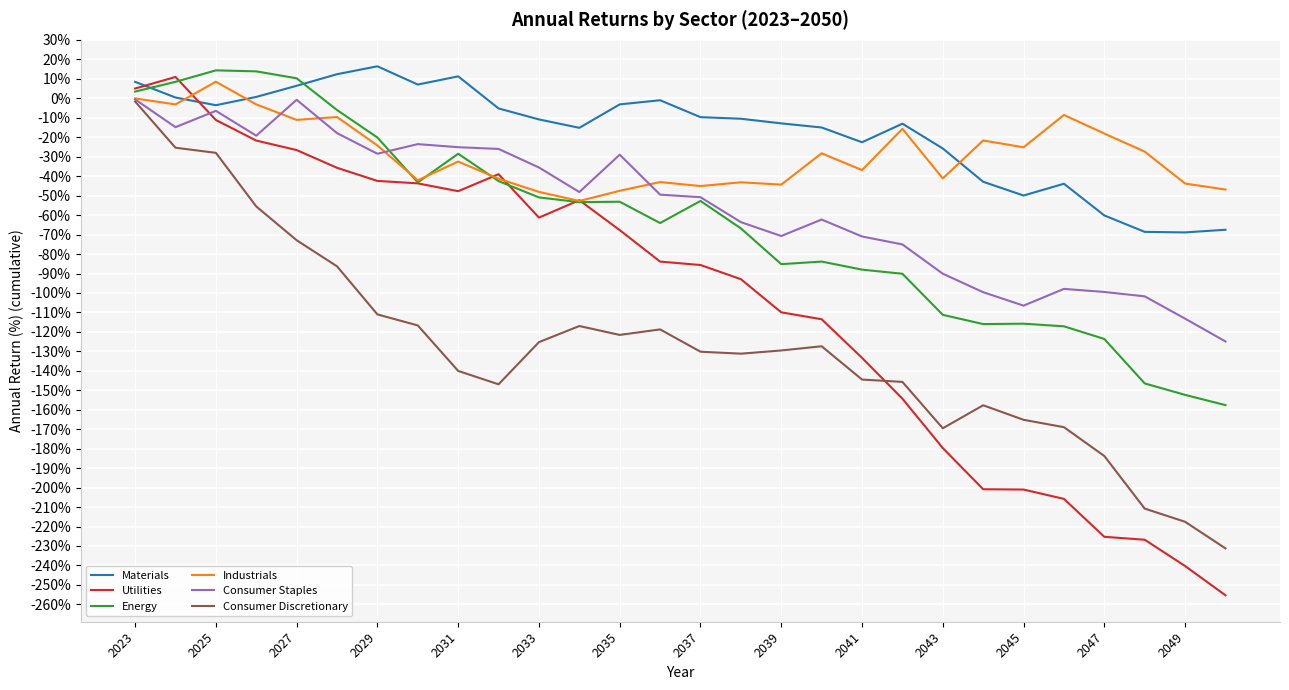

In Consumer Discretionary, how many points are lower than both neighbors (excluding endpoints)?

4